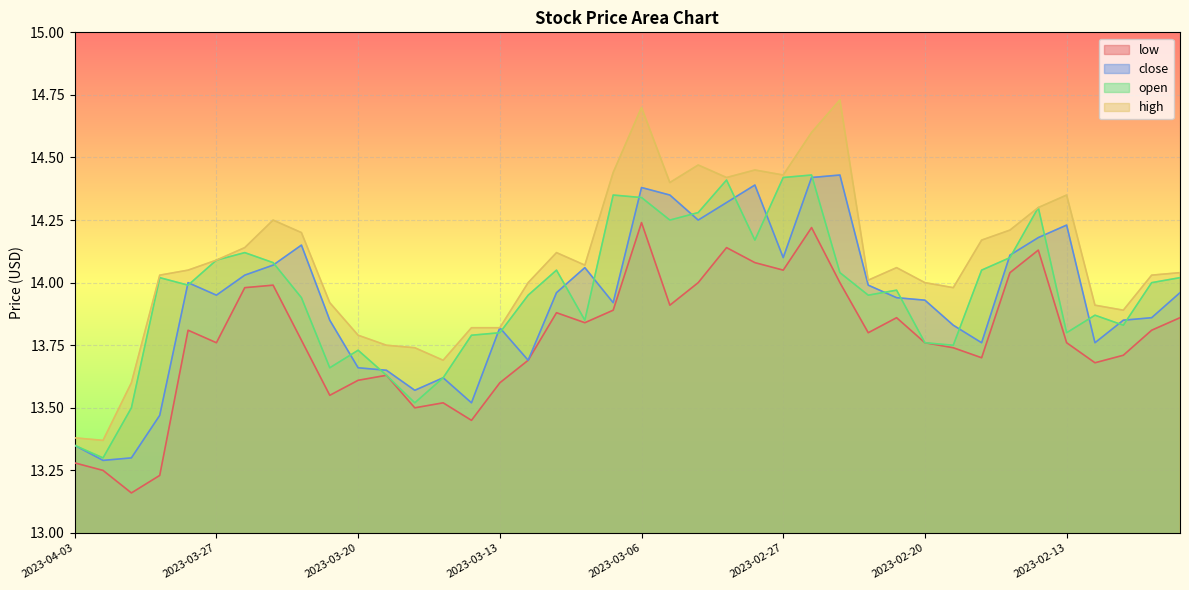

What position from the right is 2023-02-08?

2